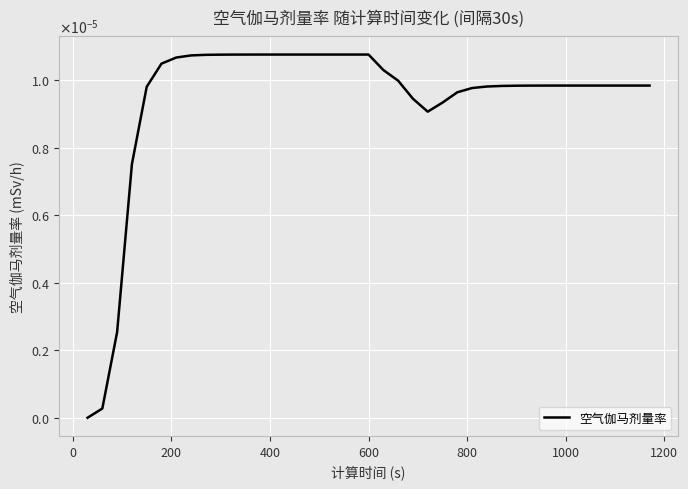

Does the chart have visible grid lines?

Yes